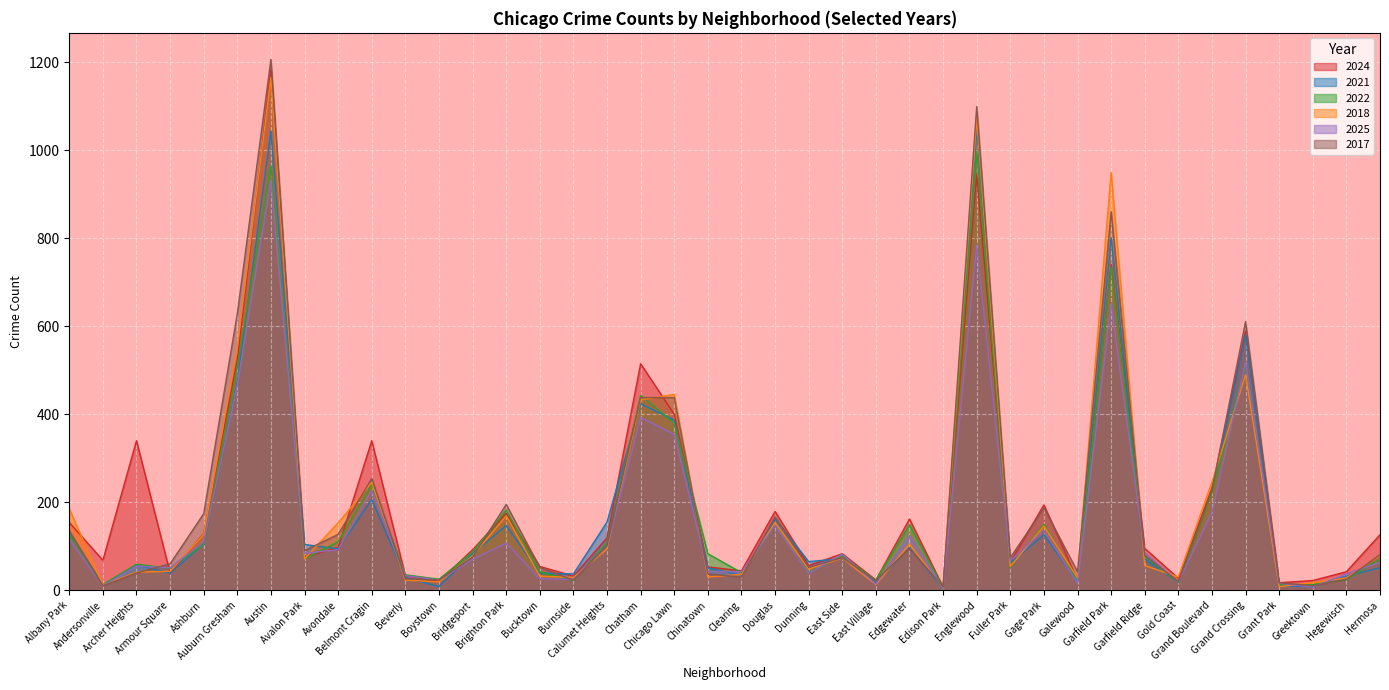

How many lines are shown in the chart?

6